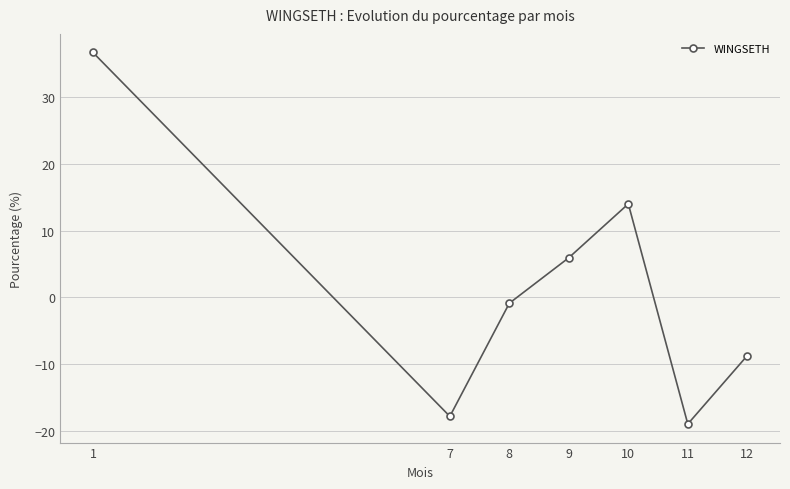

How many values exceed 0?

3